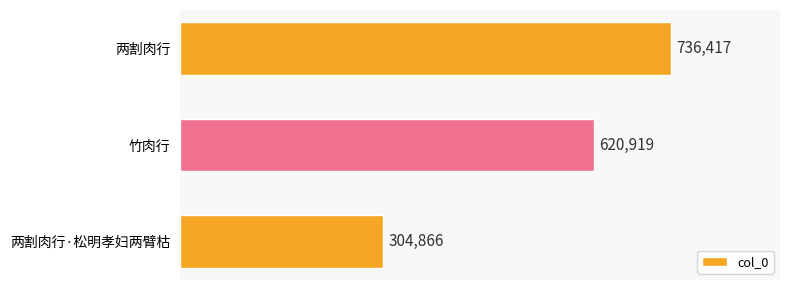

Between 两割肉行 and 竹肉行, which is larger?

两割肉行